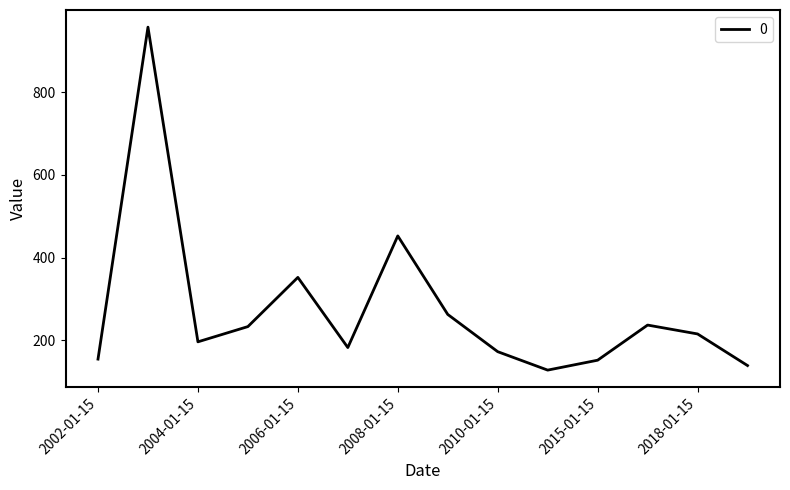

What is the smallest value displayed?

127.9